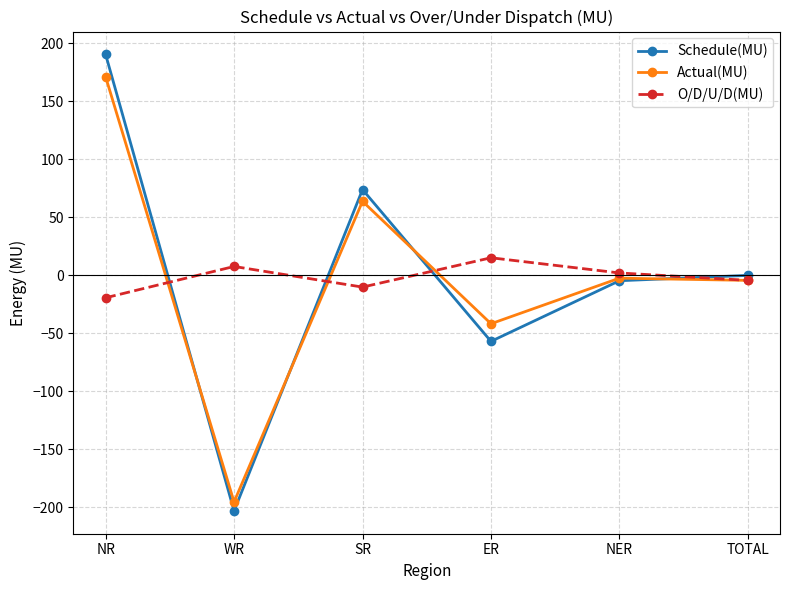

What is the approximate value of O/D/U/D(MU) at NR?

-19.3